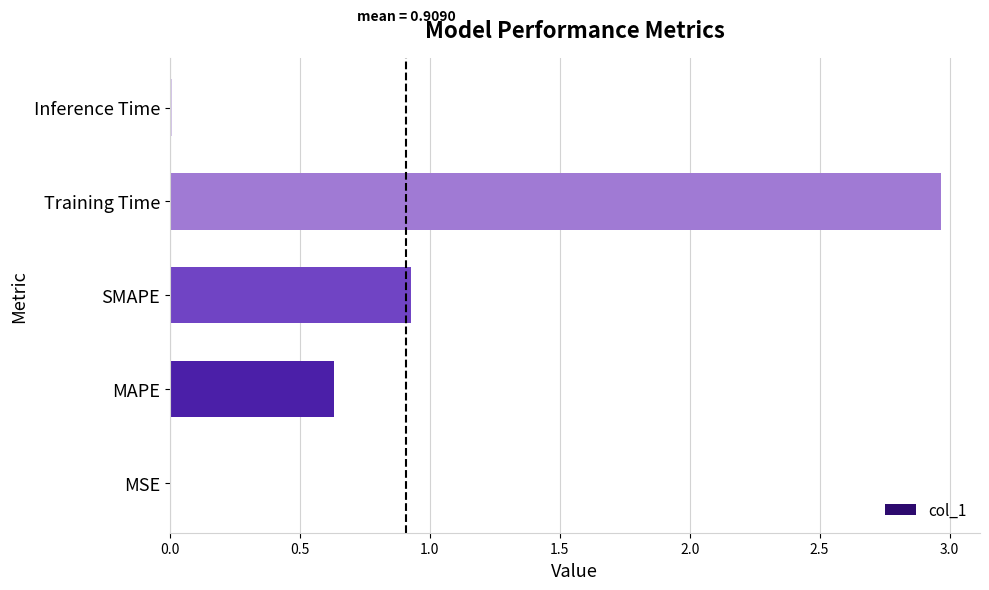

At which category does the chart reach its peak across all series?

Training Time